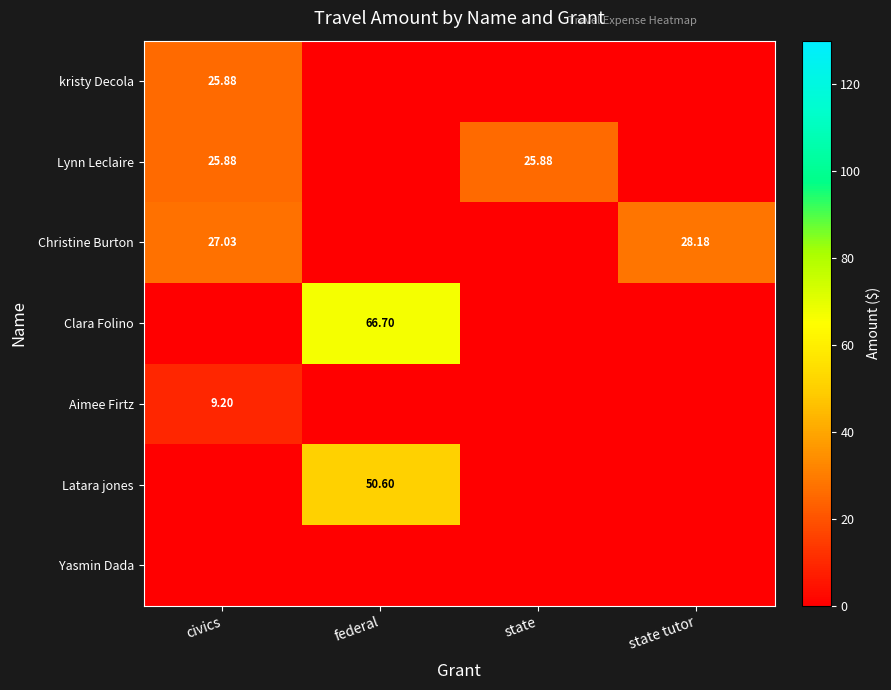

Rank the categories by Latara jones value from highest to lowest.

federal, civics, state, state tutor